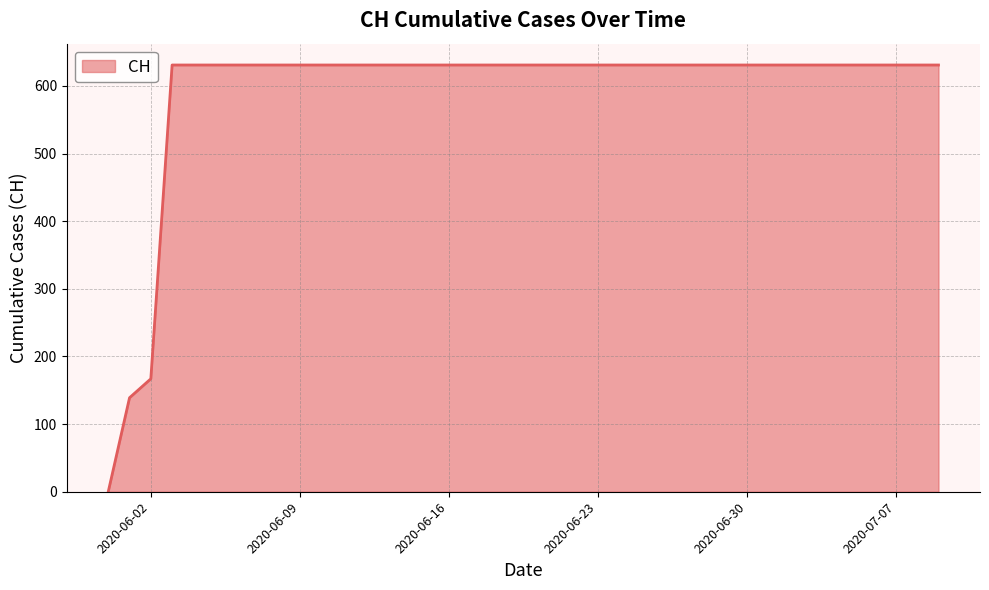

What is the maximum value shown in the chart?

631